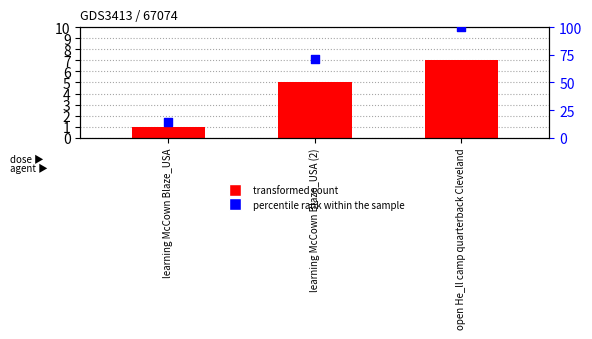

Which series reaches the minimum Y coordinate?

transformed count